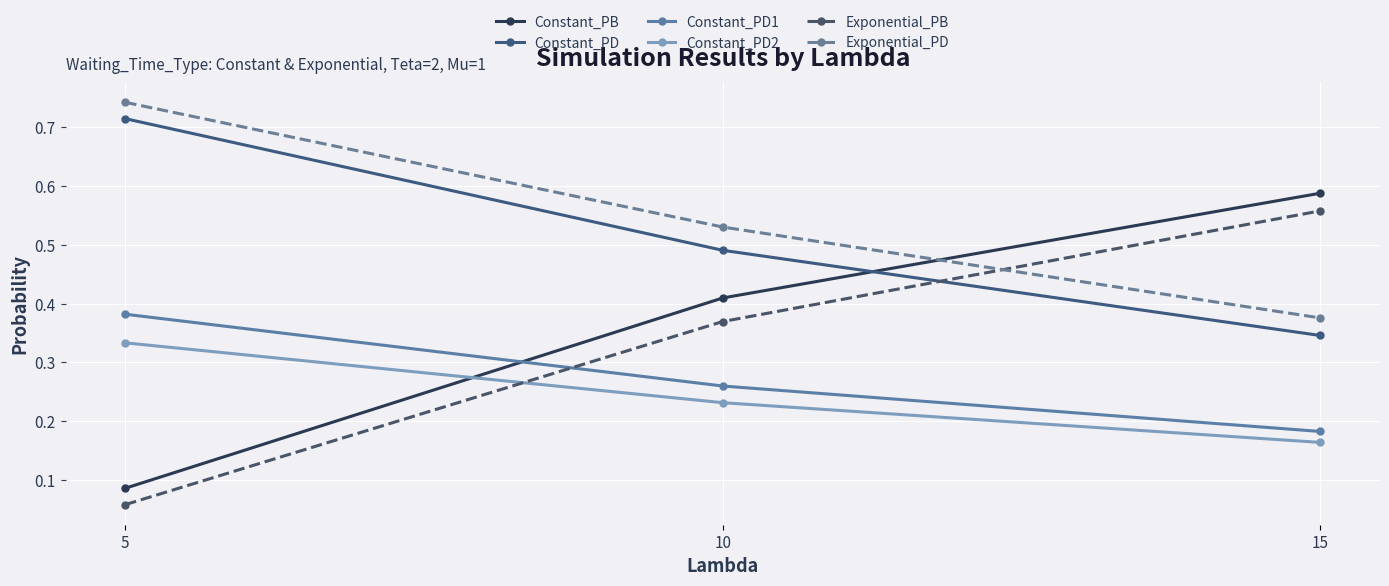

Which category has the highest value across all series?

5